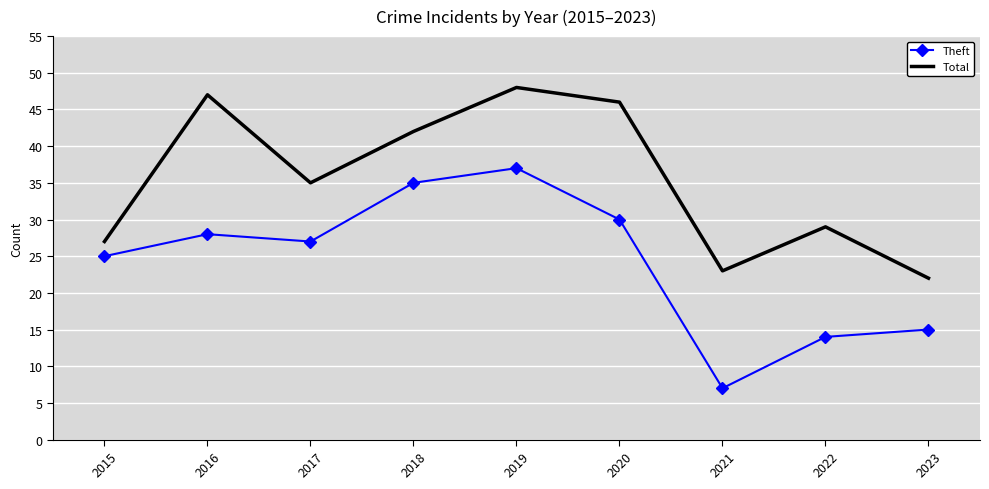

True or false: Theft and Total cross at least once.

False